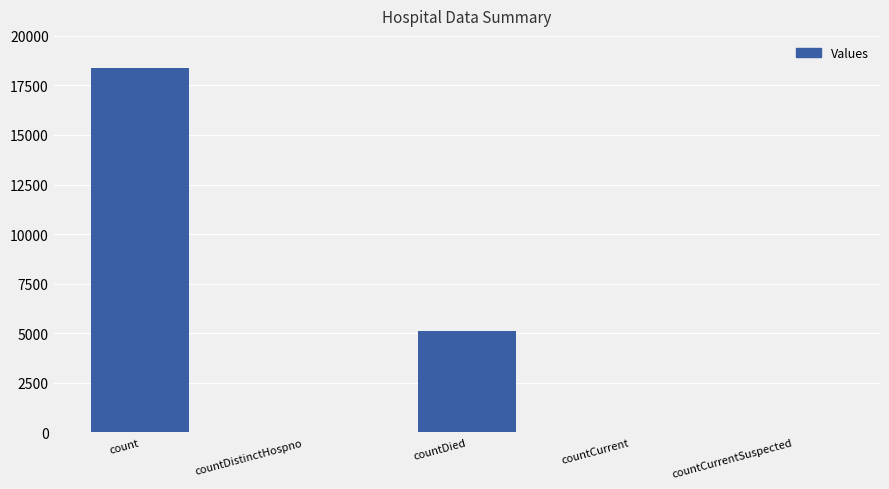

What is the maximum value shown in the chart?

18392